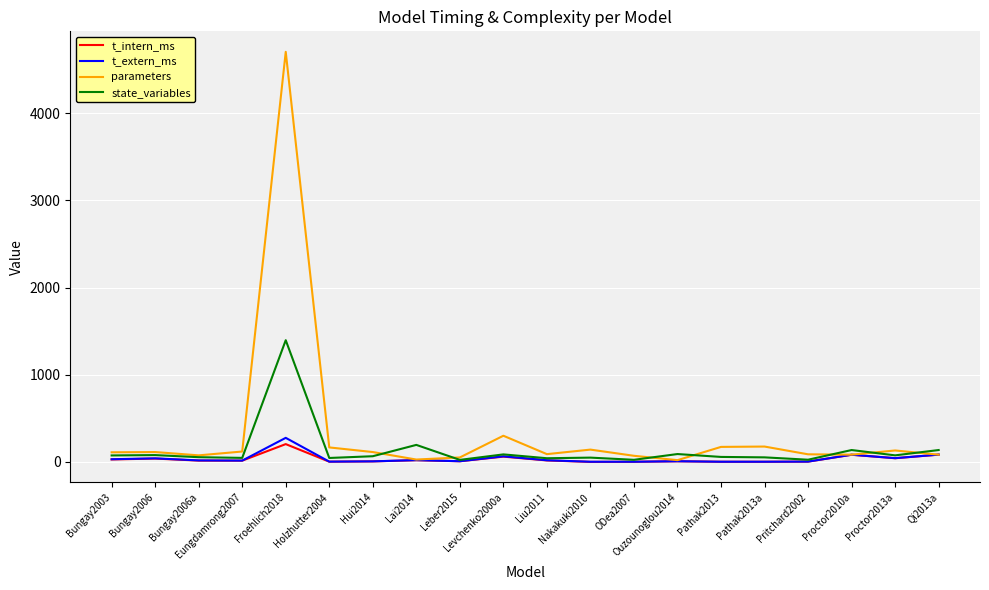

What is the total value across all series at Holzhutter2004?

216.5